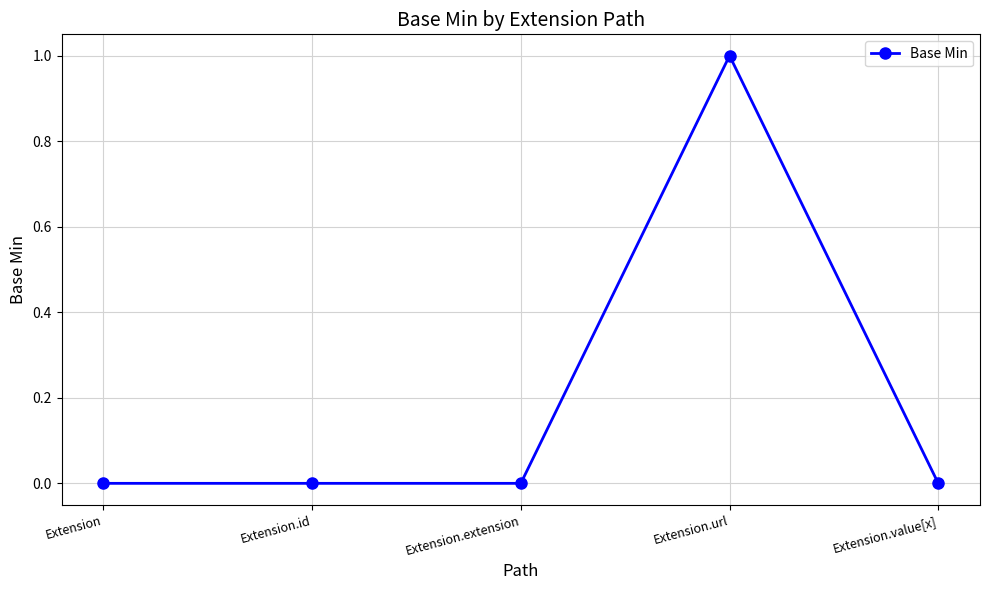

True or false: there are more than 2 points higher than both neighbors.

False